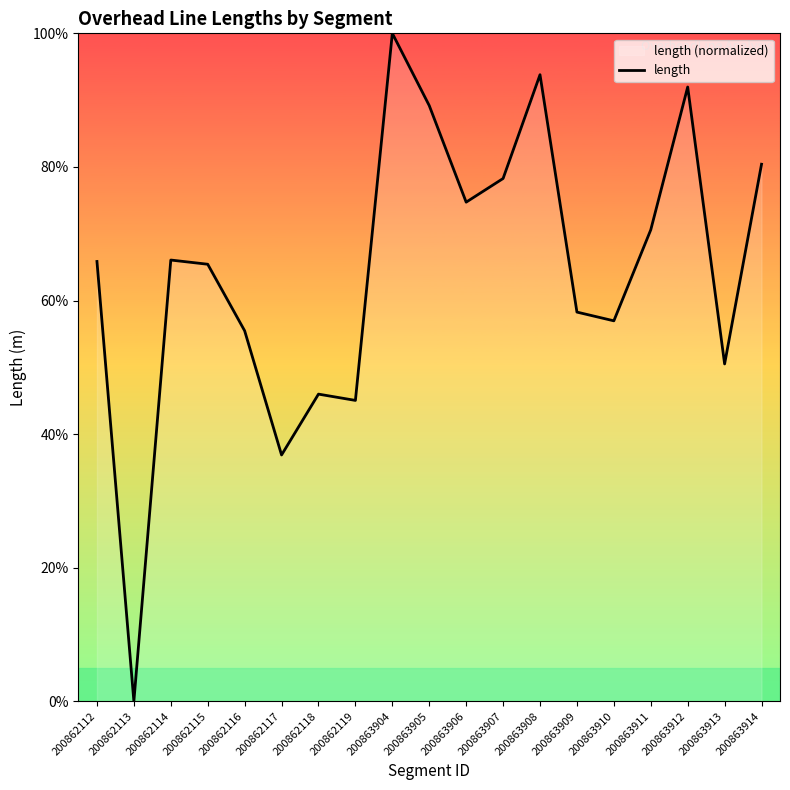

What is the sum of all values?

1225.4